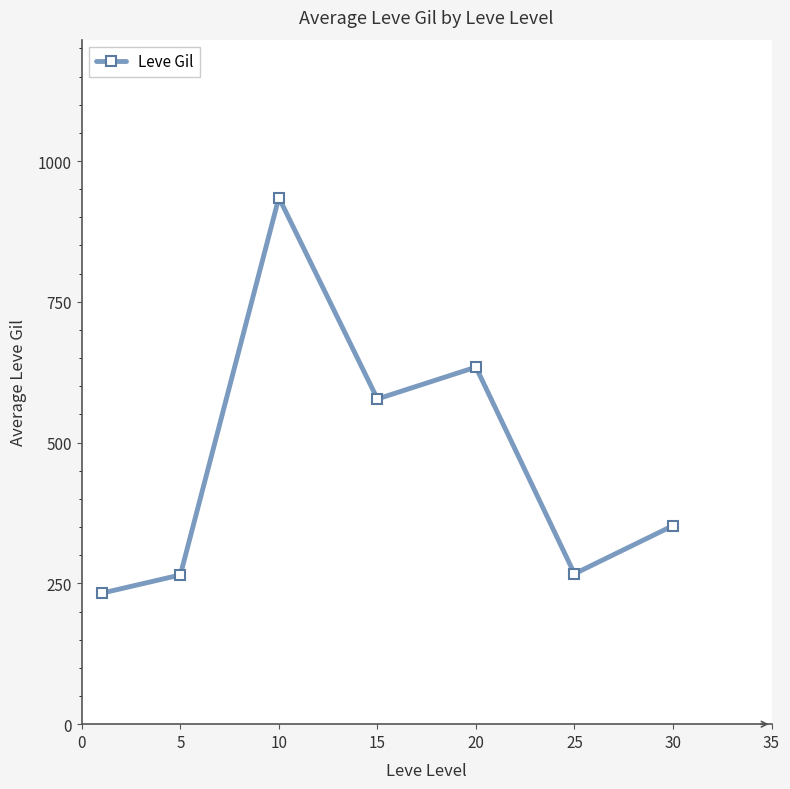

What is the smallest value displayed?

232.5